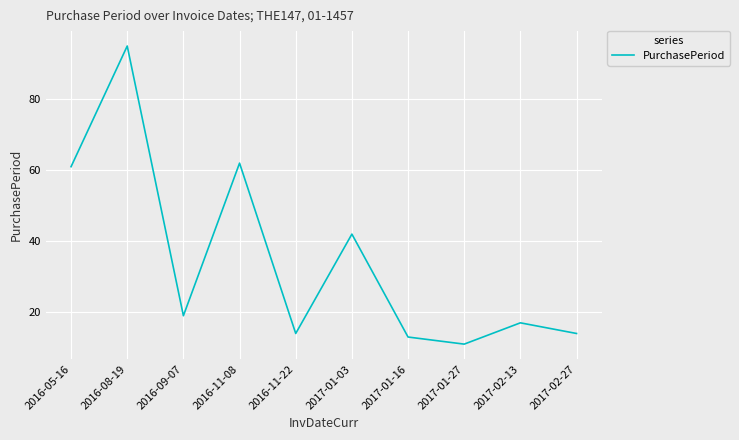

Read the value at 2017-01-27, to the nearest 5.

10